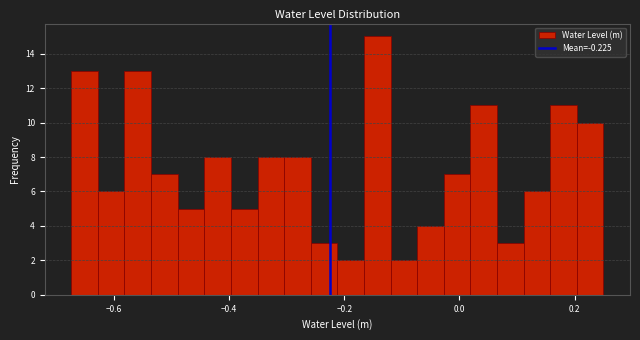

Around what value on the x-axis is the tallest bar? Give the approximate position of its centre, as read against the axis.

-0.14